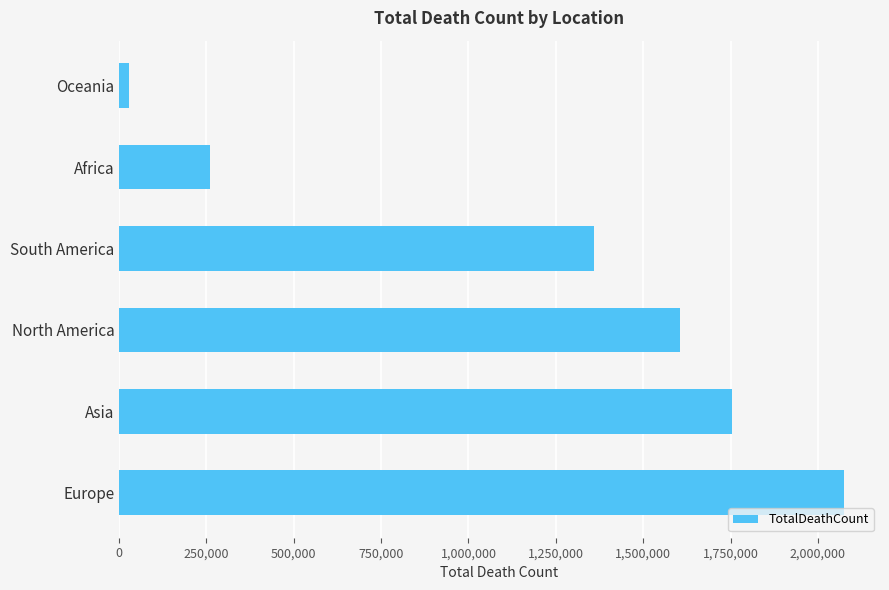

Rank the categories by value from highest to lowest.

Europe, Asia, North America, South America, Africa, Oceania